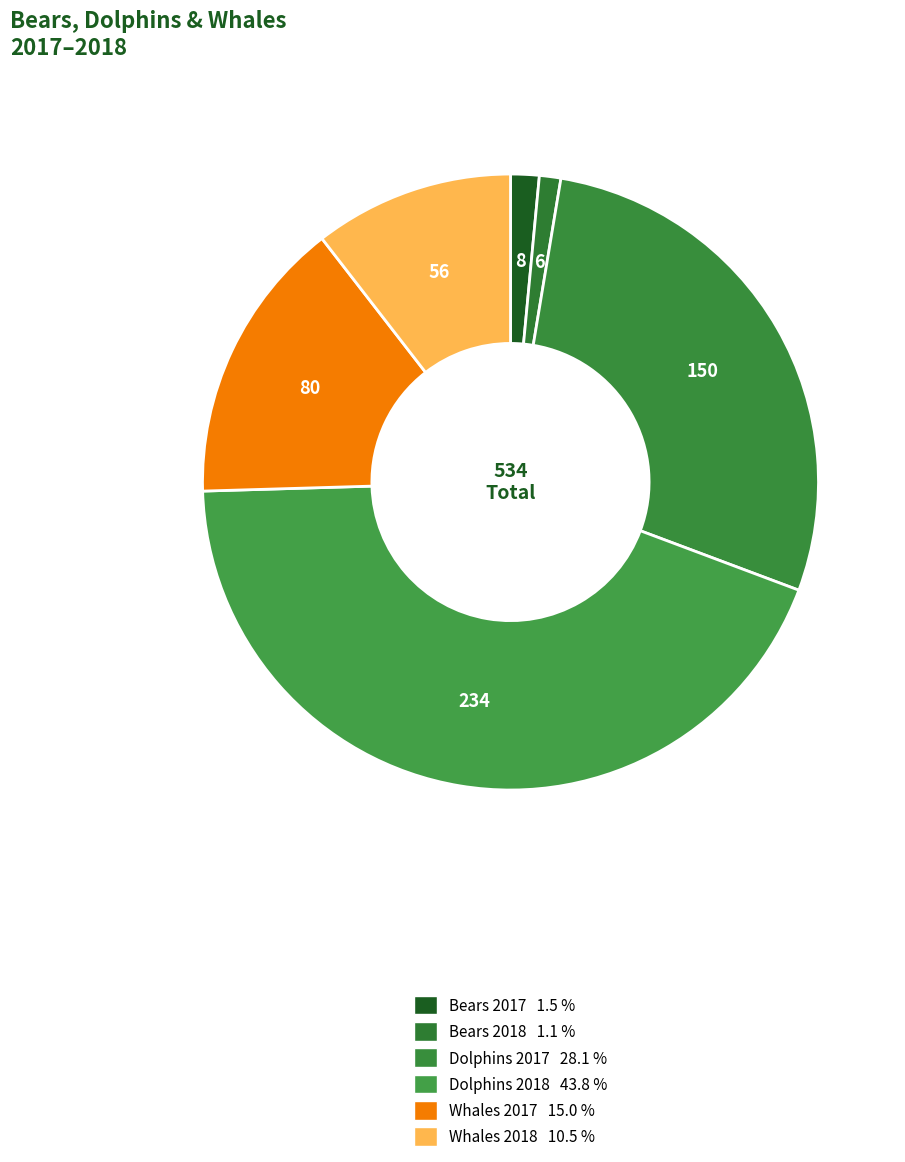

How many segments does this pie chart have?

6